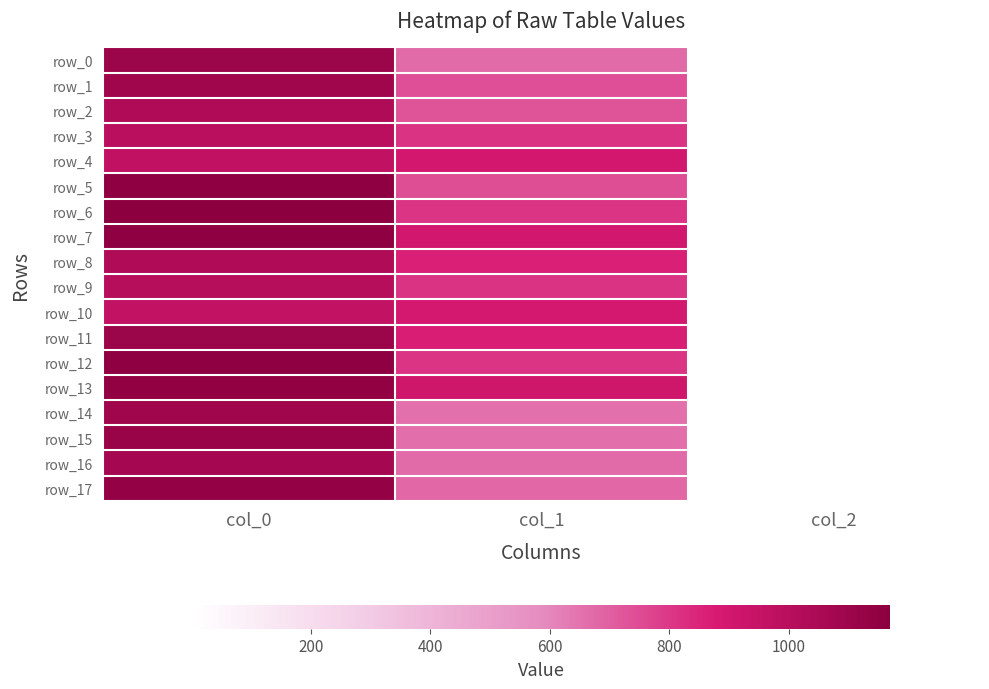

What is the total value across all series at col_0?

19516.7